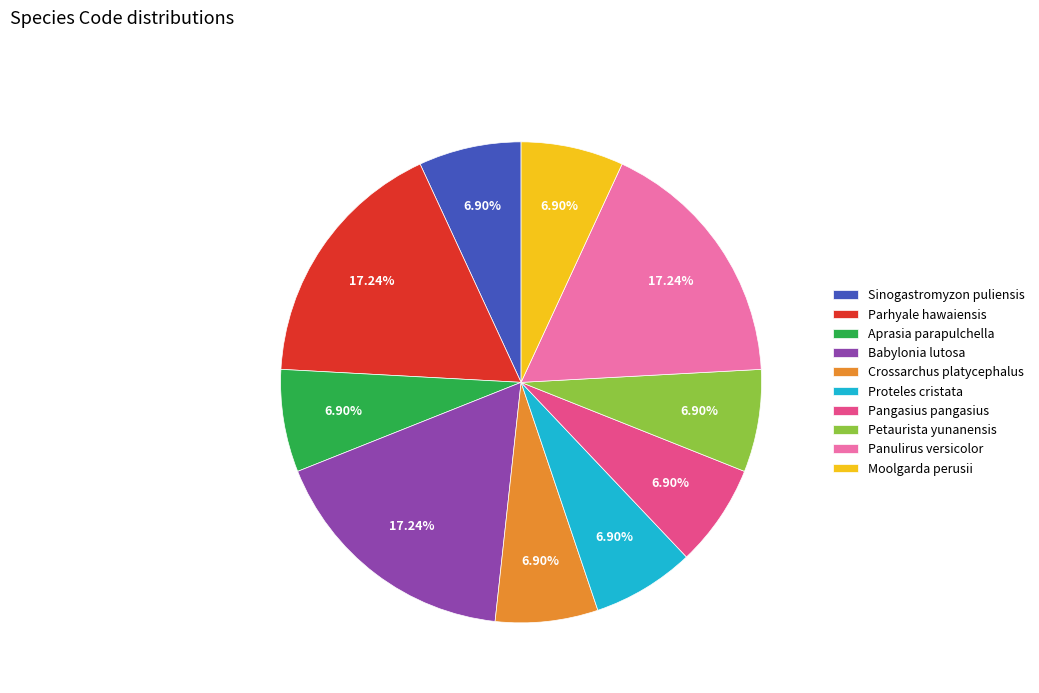

Is it true that Aprasia parapulchella is 14% of the pie?

False